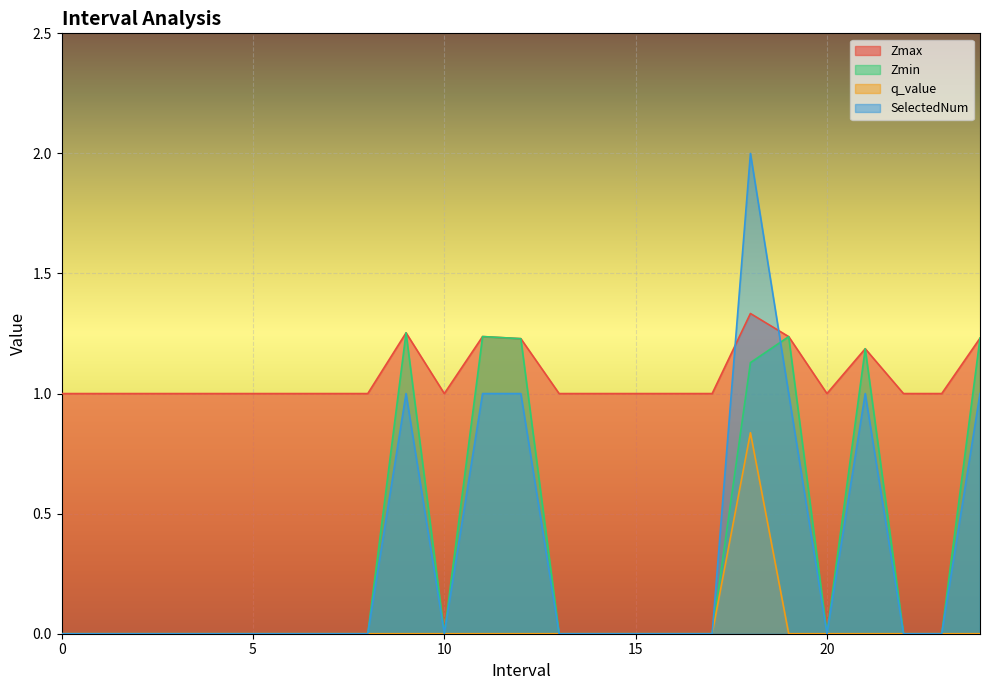

Reading left to right, extract all data points from this chart.

Zmax: 0=1.0	1=1.0	2=1.0	3=1.0	4=1.0	5=1.0	6=1.0	7=1.0	8=1.0	9.0=1.3	10=1.0	11.0=1.2	12.0=1.2	13=1.0	14=1.0	15=1.0	16=1.0	17=1.0	18.0=1.3	19.0=1.2	20=1.0	21.0=1.2	22=1.0	23=1.0	24.0=1.2
Zmin: 0=0.0	1=0.0	2=0.0	3=0.0	4=0.0	5=0.0	6=0.0	7=0.0	8=0.0	9.0=1.3	10=0.0	11.0=1.2	12.0=1.2	13=0.0	14=0.0	15=0.0	16=0.0	17=0.0	18.0=1.1	19.0=1.2	20=0.0	21.0=1.2	22=0.0	23=0.0	24.0=1.2
q_value: 0=0.0	1=0.0	2=0.0	3=0.0	4=0.0	5=0.0	6=0.0	7=0.0	8=0.0	9.0=0.0	10=0.0	11.0=0.0	12.0=0.0	13=0.0	14=0.0	15=0.0	16=0.0	17=0.0	18.0=0.8	19.0=0.0	20=0.0	21.0=0.0	22=0.0	23=0.0	24.0=0.0
SelectedNum: 0=0.0	1=0.0	2=0.0	3=0.0	4=0.0	5=0.0	6=0.0	7=0.0	8=0.0	9.0=1.0	10=0.0	11.0=1.0	12.0=1.0	13=0.0	14=0.0	15=0.0	16=0.0	17=0.0	18.0=2.0	19.0=1.0	20=0.0	21.0=1.0	22=0.0	23=0.0	24.0=1.0